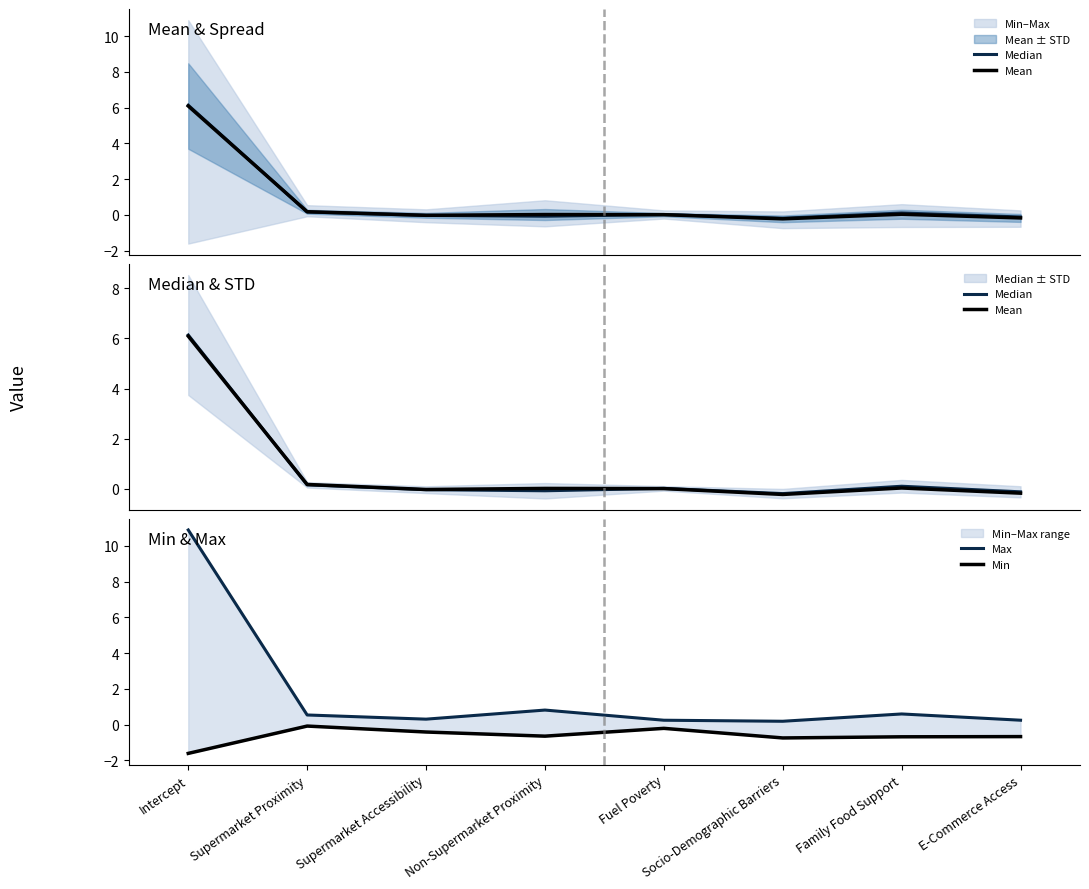

At which label is Mean closest to 2?

Supermarket Proximity